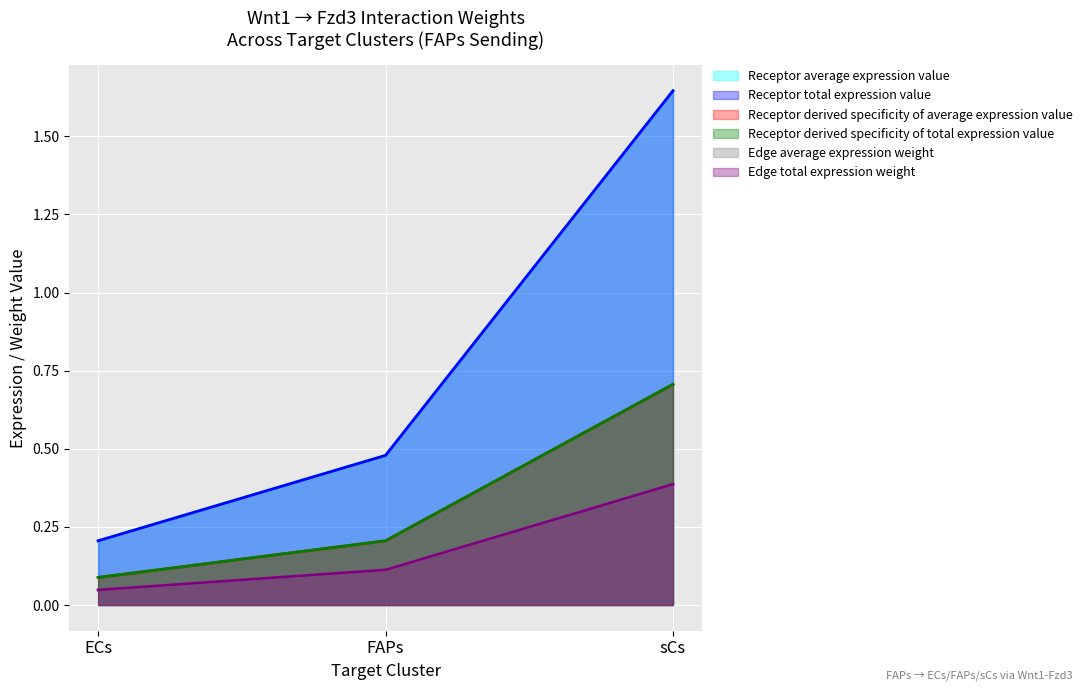

Reading left to right, list all the values displayed in this chart.

Receptor average expression value: 0.2	0.5	1.6
Receptor total expression value: 0.2	0.5	1.6
Receptor derived specificity of average expression value: 0.1	0.2	0.7
Receptor derived specificity of total expression value: 0.1	0.2	0.7
Edge average expression weight: 0.0	0.1	0.4
Edge total expression weight: 0.0	0.1	0.4